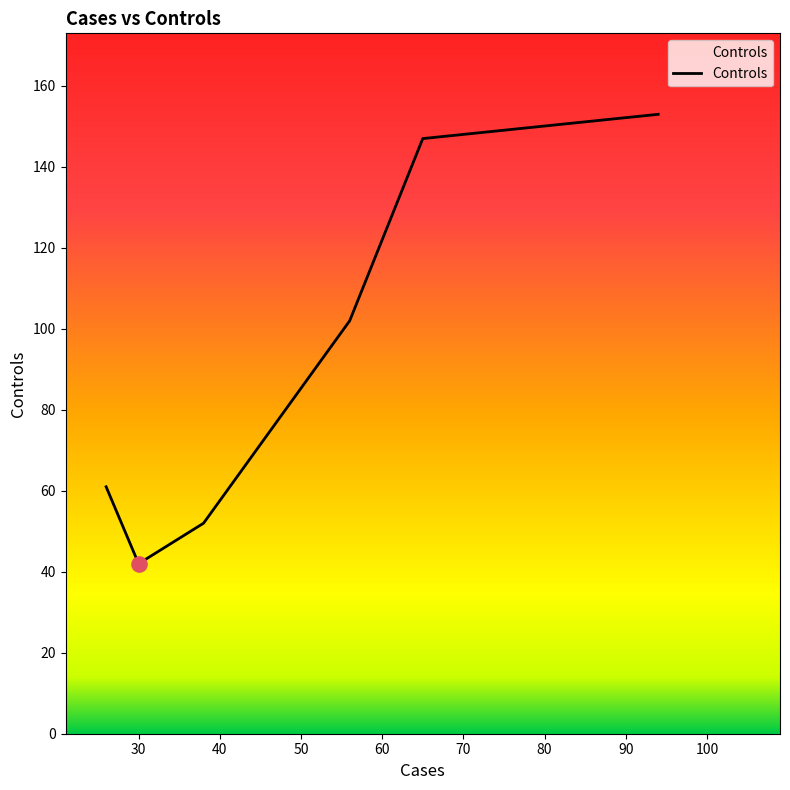

True or false: the data has more than 2 interior local peaks.

False